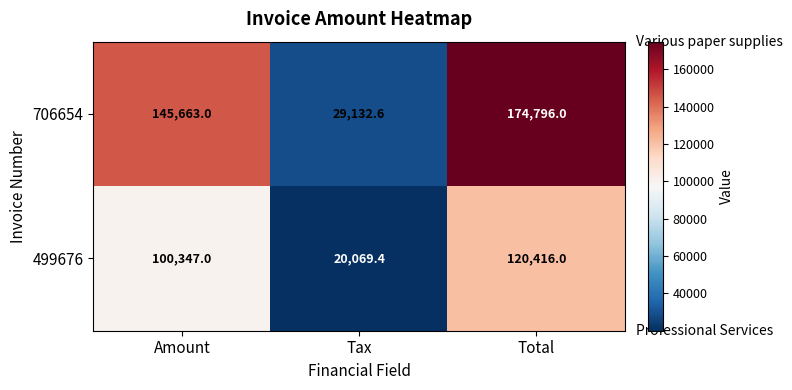

Reading left to right, transcribe all the data shown in this chart.

706654: Amount=145663.0	Tax=29132.6	Total=174796.0
499676: Amount=100347.0	Tax=20069.4	Total=120416.0